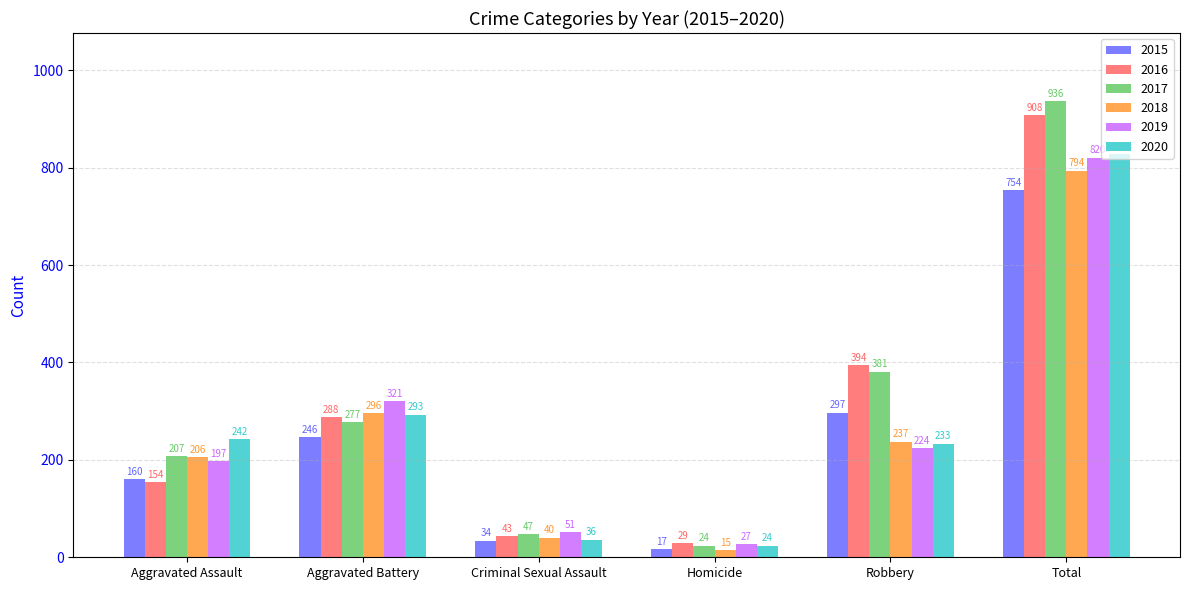

Are the bars grouped side by side (vs. stacked)?

Yes